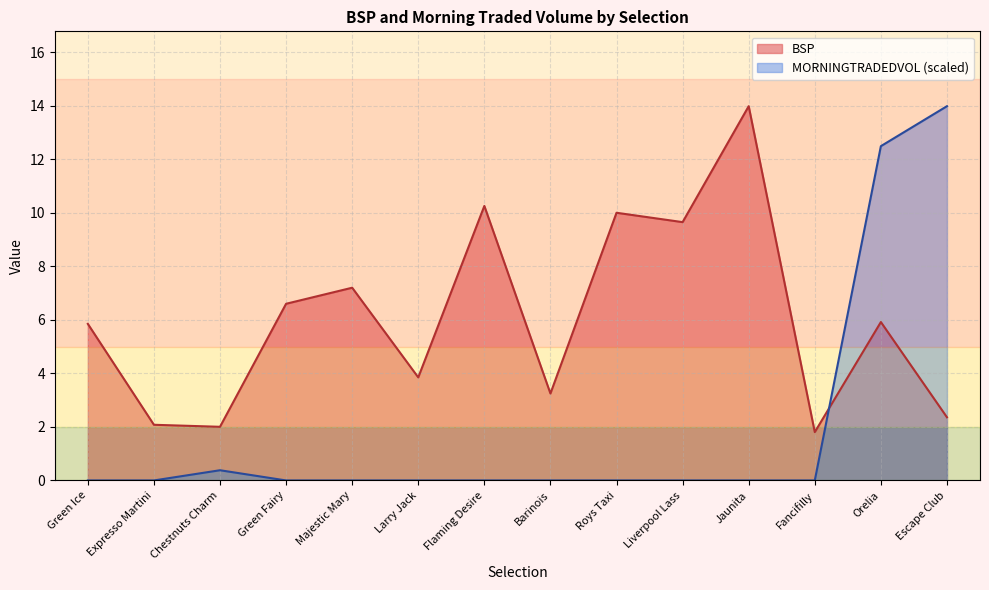

List the labels in order of MORNINGTRADEDVOL value, smallest first.

Green Ice, Expresso Martini, Green Fairy, Majestic Mary, Larry Jack, Flaming Desire, Barinois, Roys Taxi, Liverpool Lass, Jaunita, Fancifilly, Chestnuts Charm, Orelia, Escape Club